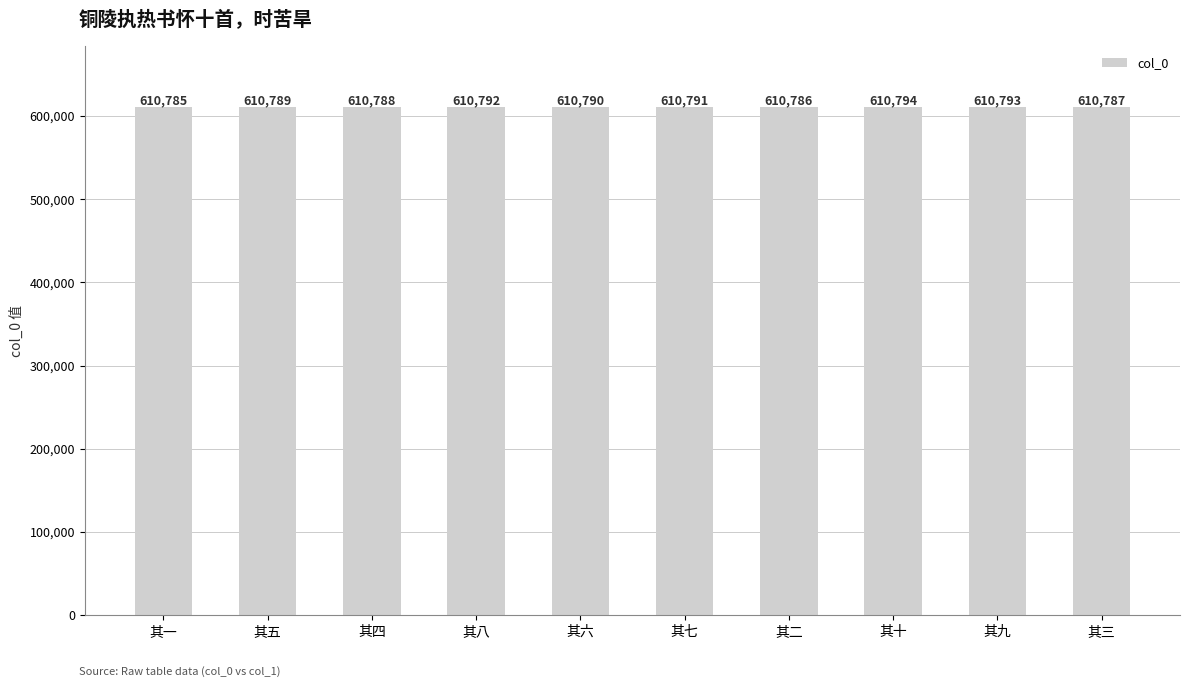

What is the change in value from 其七 to 其九?

+2